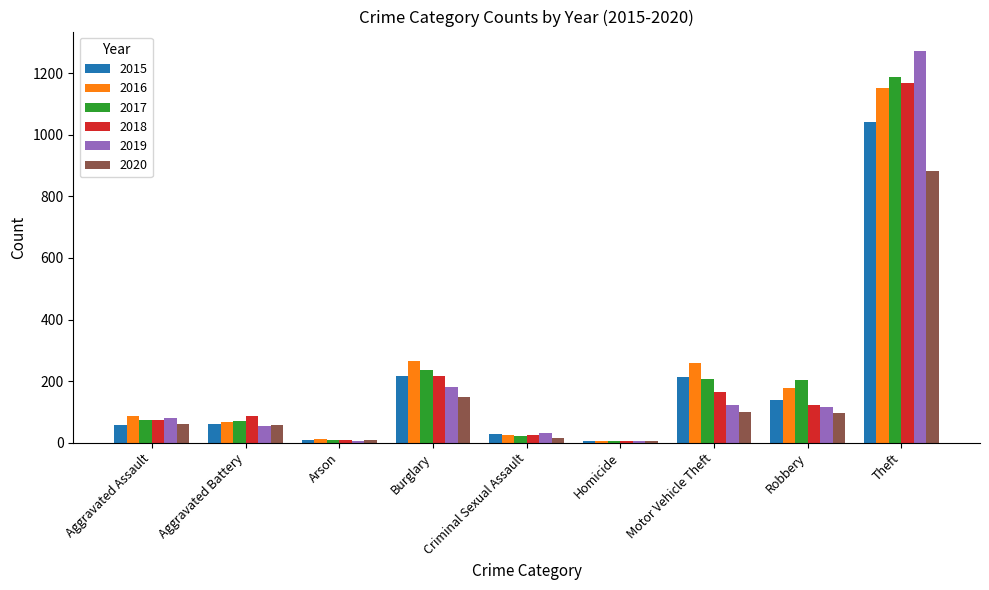

Are the bars horizontal?

No